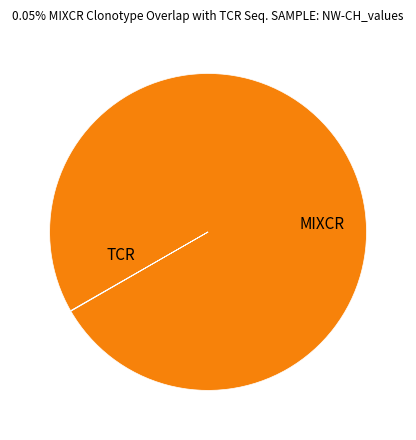

Does any single category account for the majority?

Yes